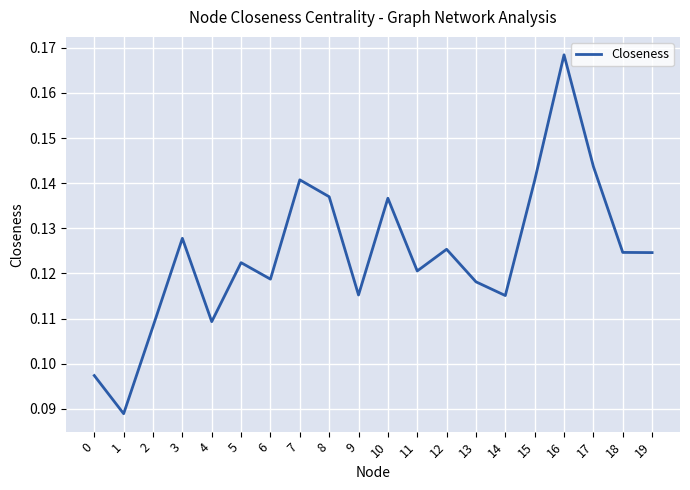

Which label corresponds to the largest value in the chart?

16